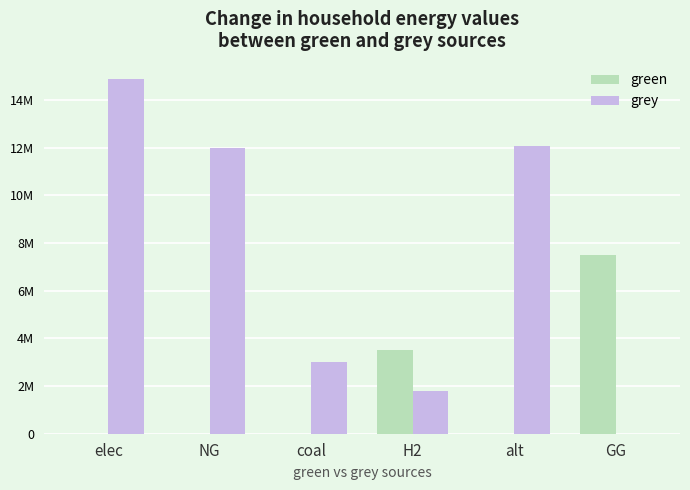

At which category does the chart reach its minimum across all series?

elec